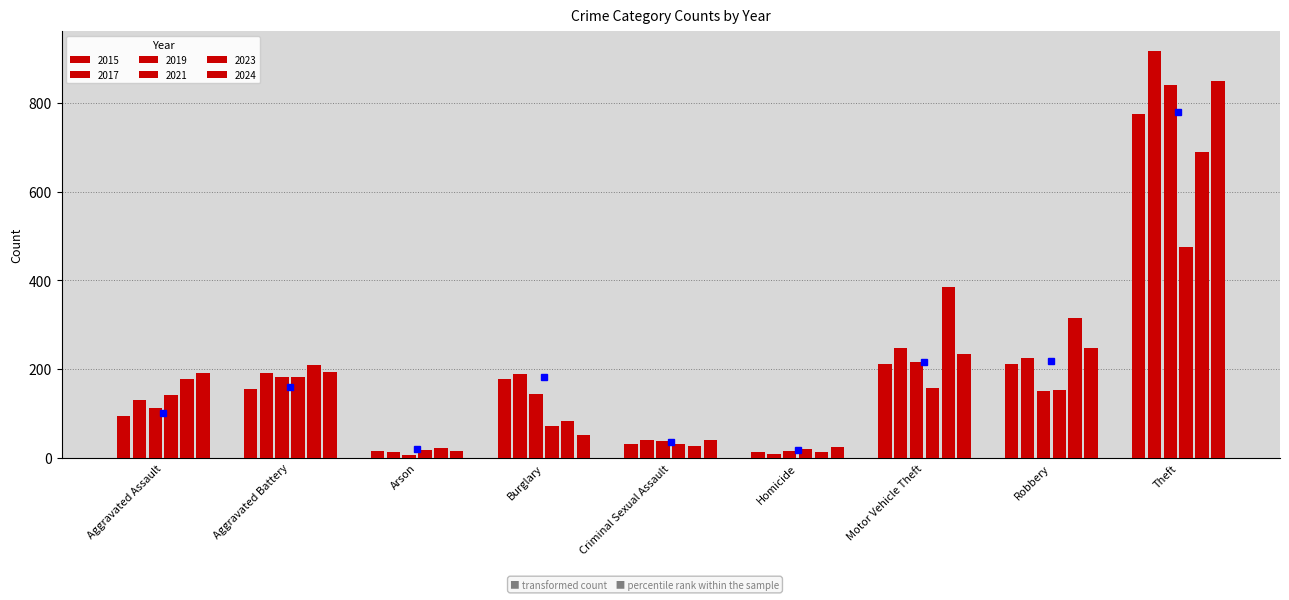

What is the sum of all 2021 values?

1246